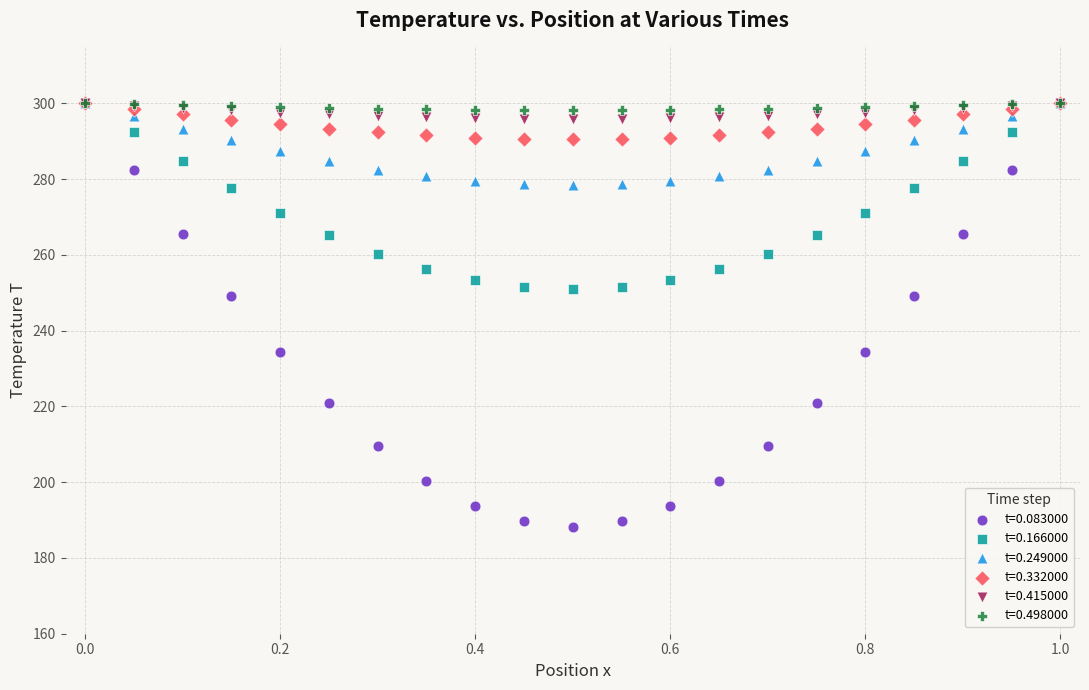

Which series has the largest Y range (max minus min)?

t=0.083000